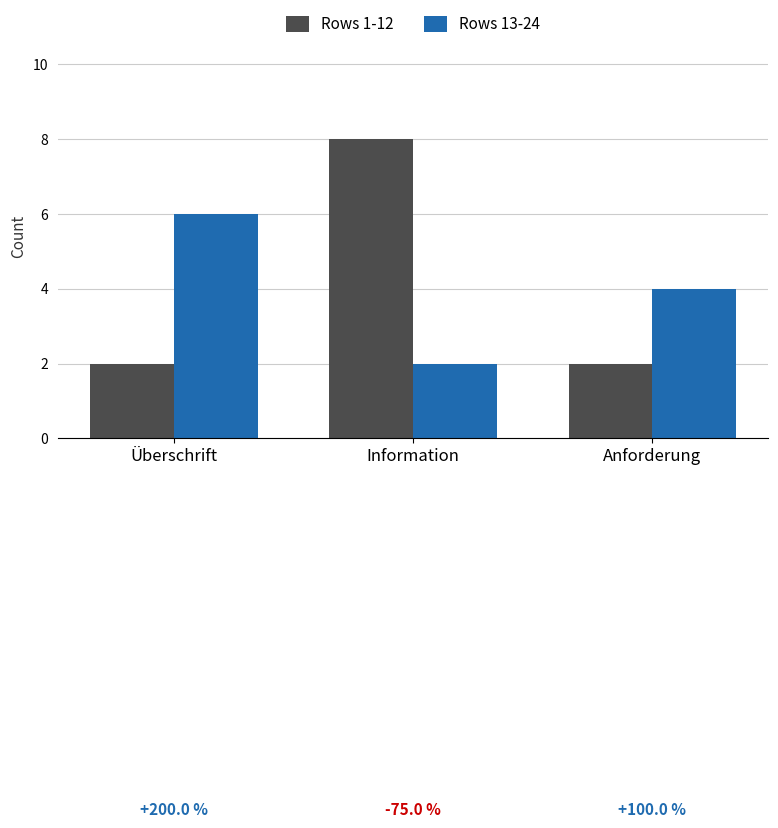

Reading left to right, list all the values displayed in this chart.

Rows 1-12: 2	8	2
Rows 13-24: 6	2	4